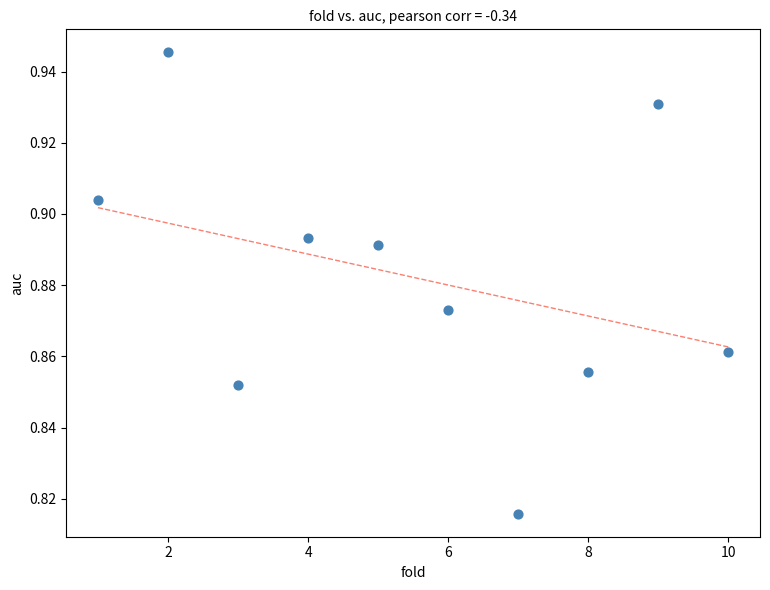

What is the average X value?

5.5